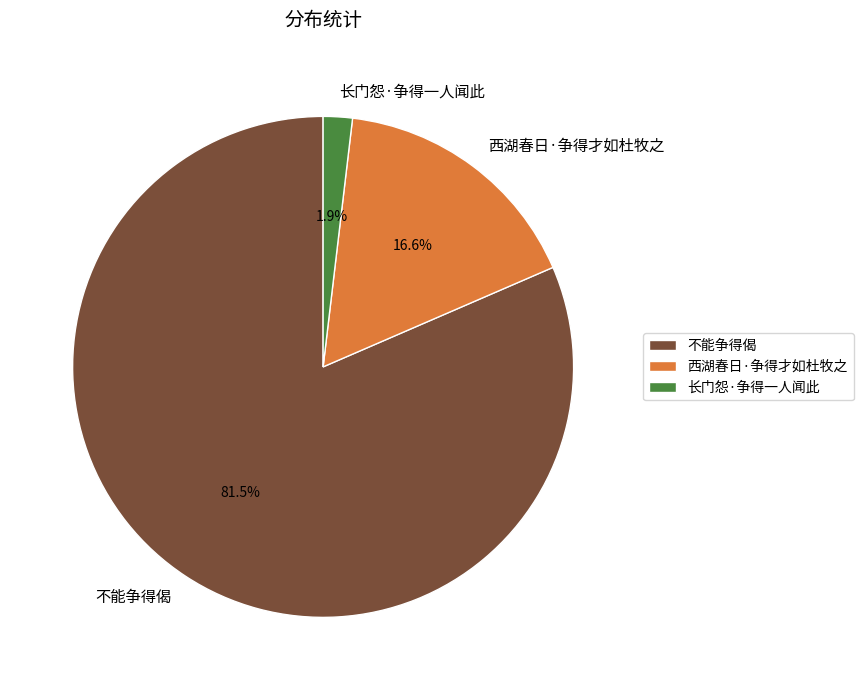

The 不能争得偈 slice represents 95% of the pie. True or false?

False